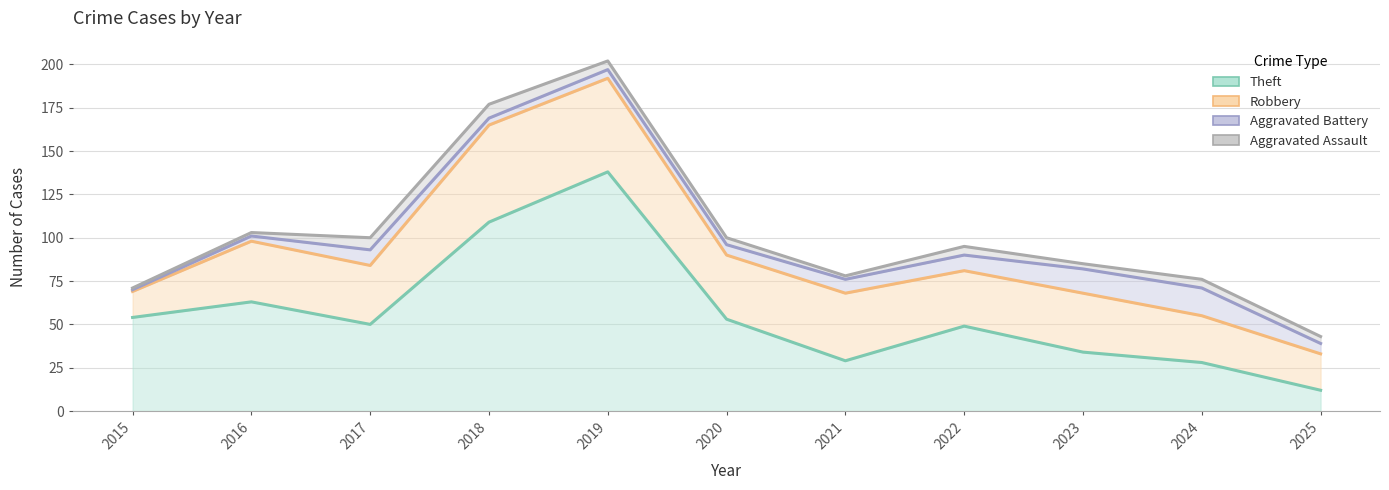

At which category does the chart reach its peak across all series?

2019